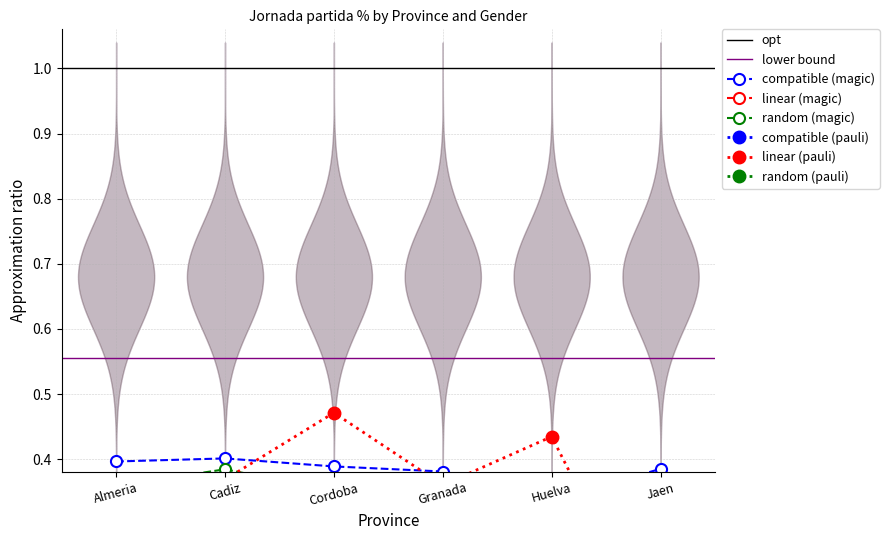

How many interior local peaks does the Mujer Jornada partida % series have?

1